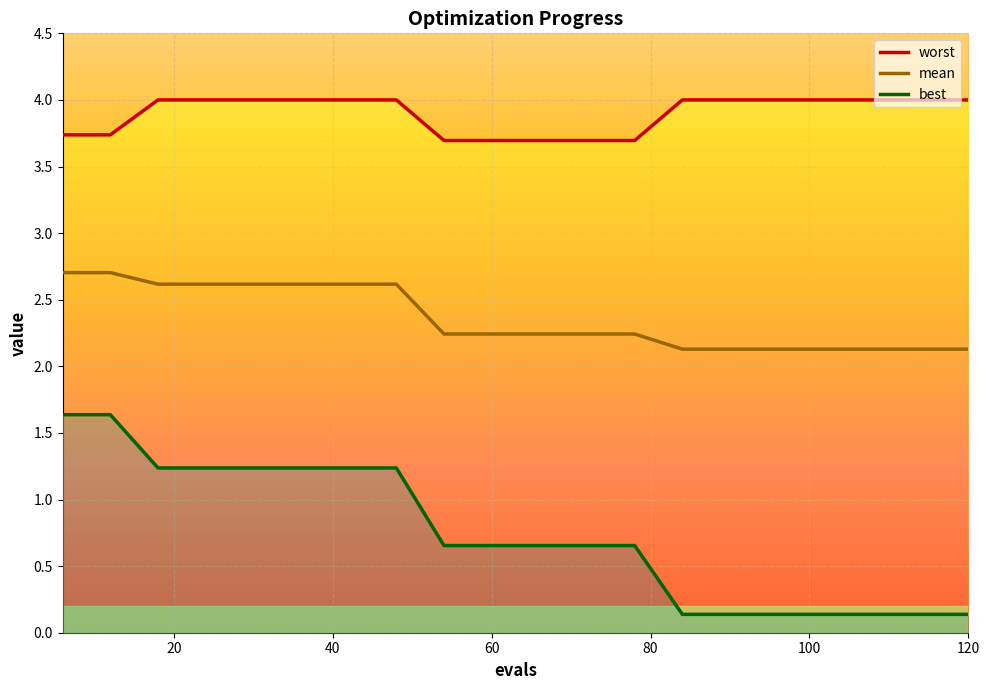

How many mean values are between 2 and 3?

20